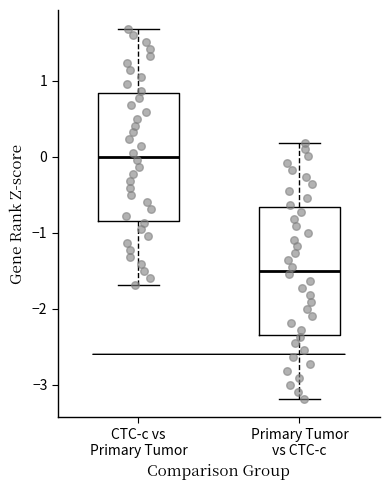

Which box has the highest median line?

CTC-c vs Primary Tumor